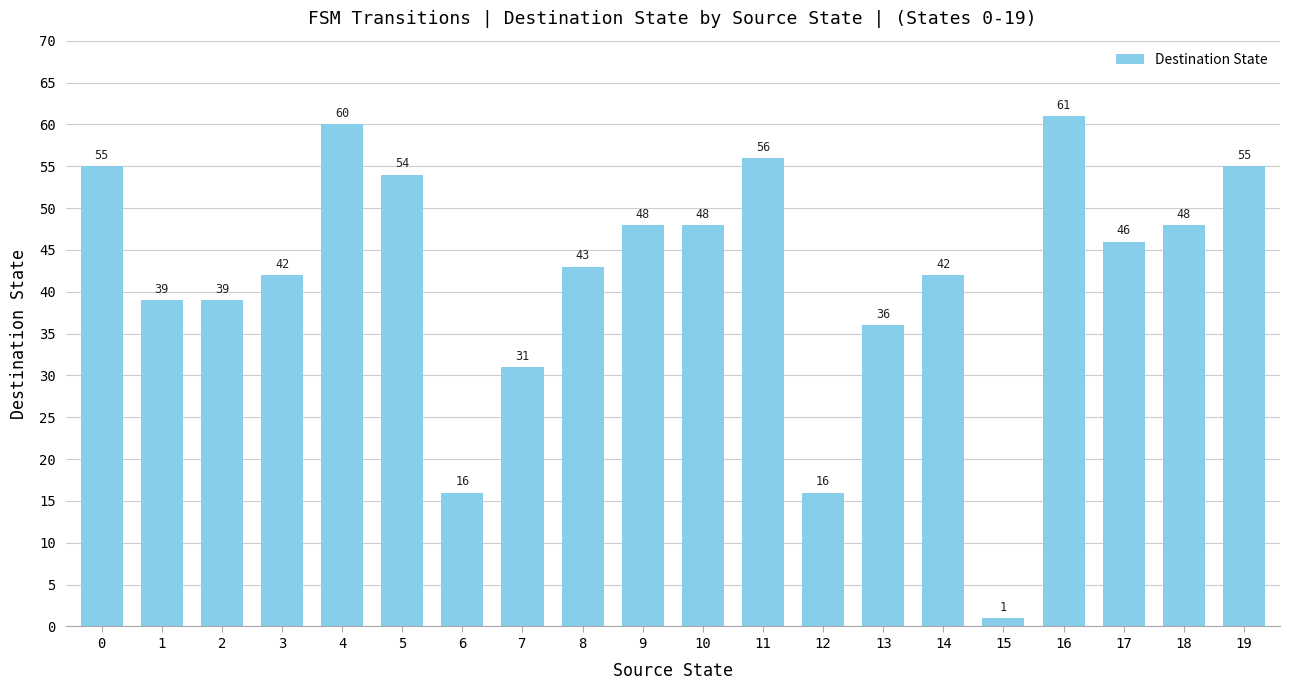

What is the value of the 1st bar from the left?

55